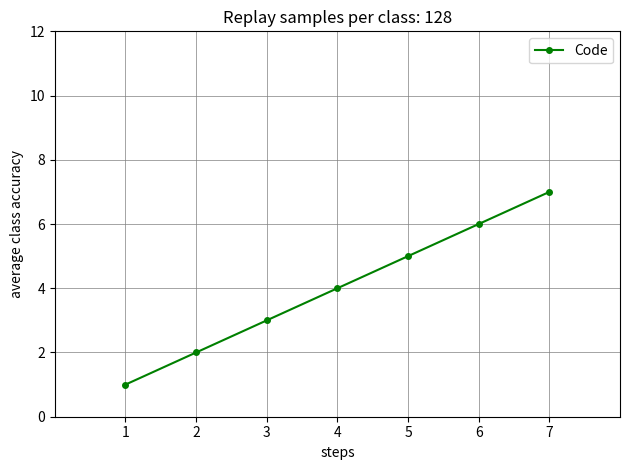

What is the change in value from 3 to 5?

+2